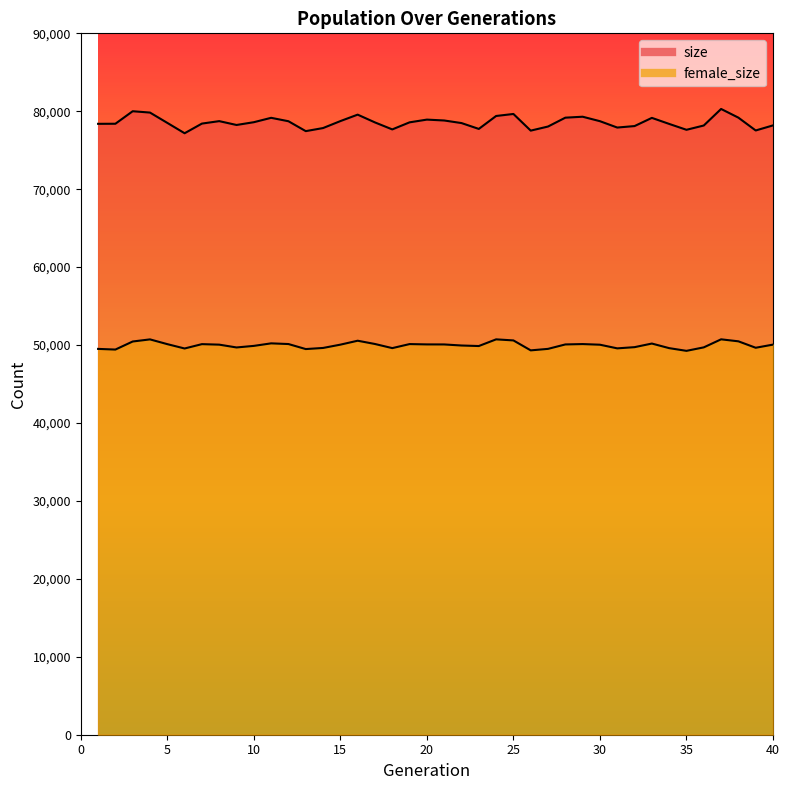

Where is female_size nearest to the value 49997?

30